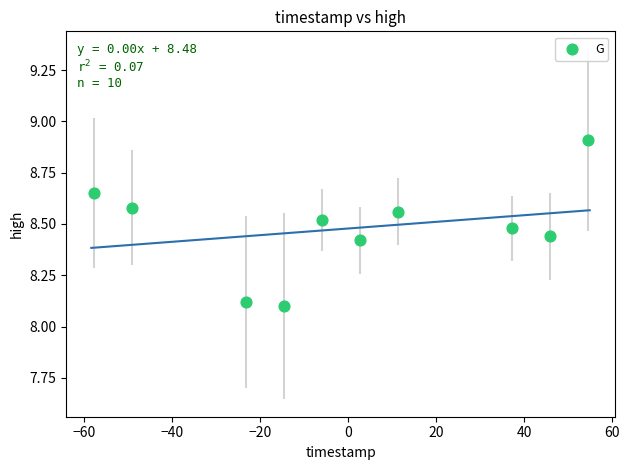

What is the range of Y values (max minus min)?

0.8